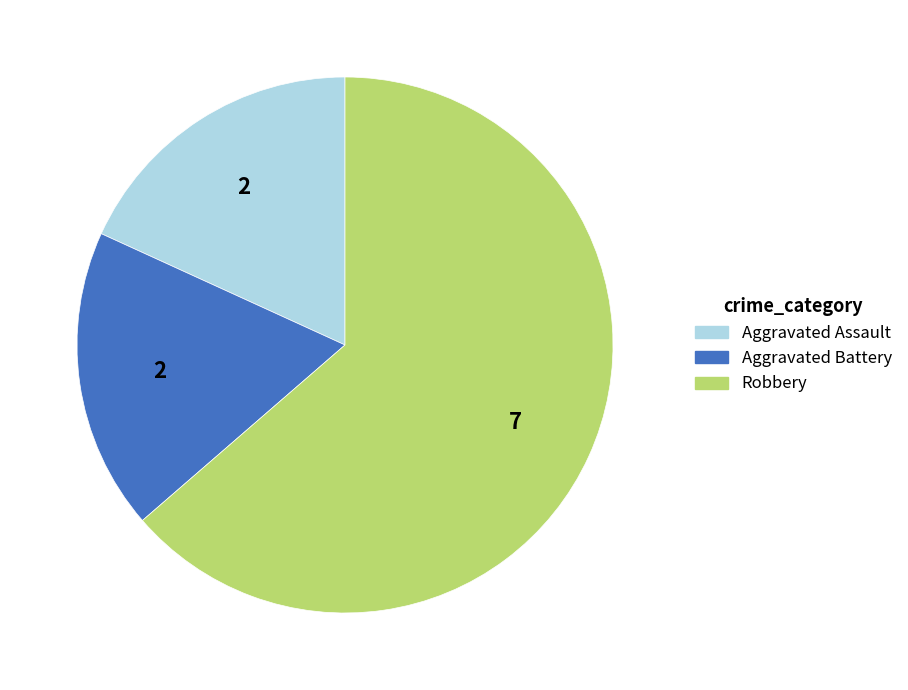

Is it true that Aggravated Assault is 6% of the pie?

False